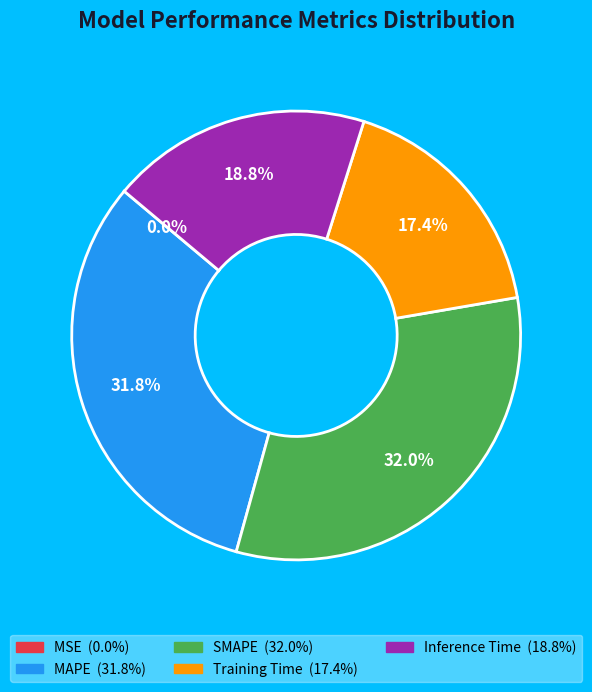

Is Inference Time the majority of the pie?

No